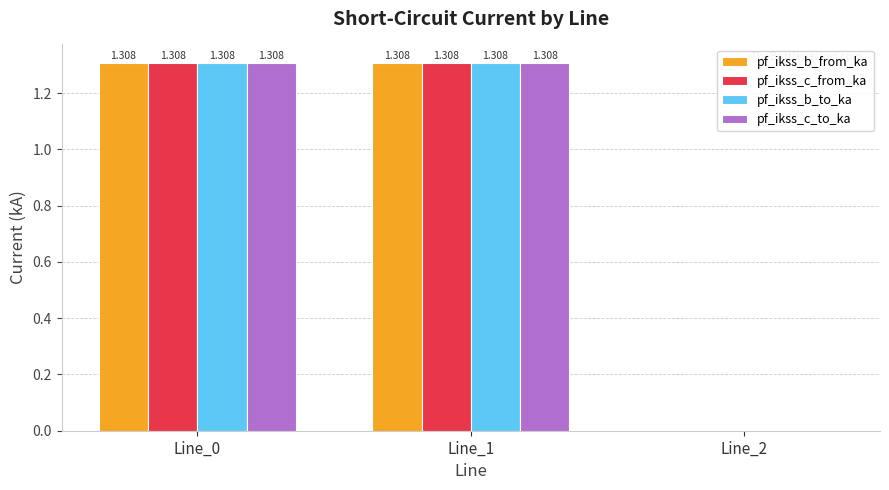

List the series in order of their overall mean, highest first.

pf_ikss_b_from_ka, pf_ikss_b_to_ka, pf_ikss_c_to_ka, pf_ikss_c_from_ka